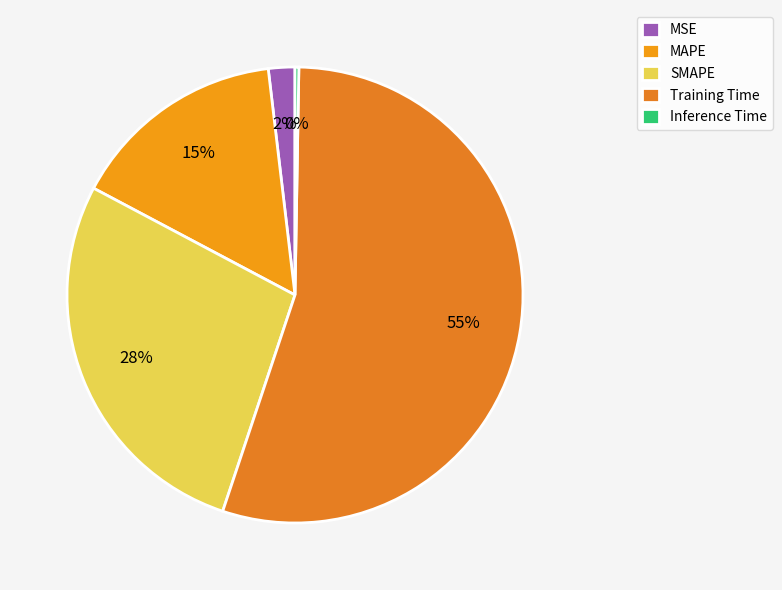

What percentage is the MAPE slice, to the nearest percent?

15%